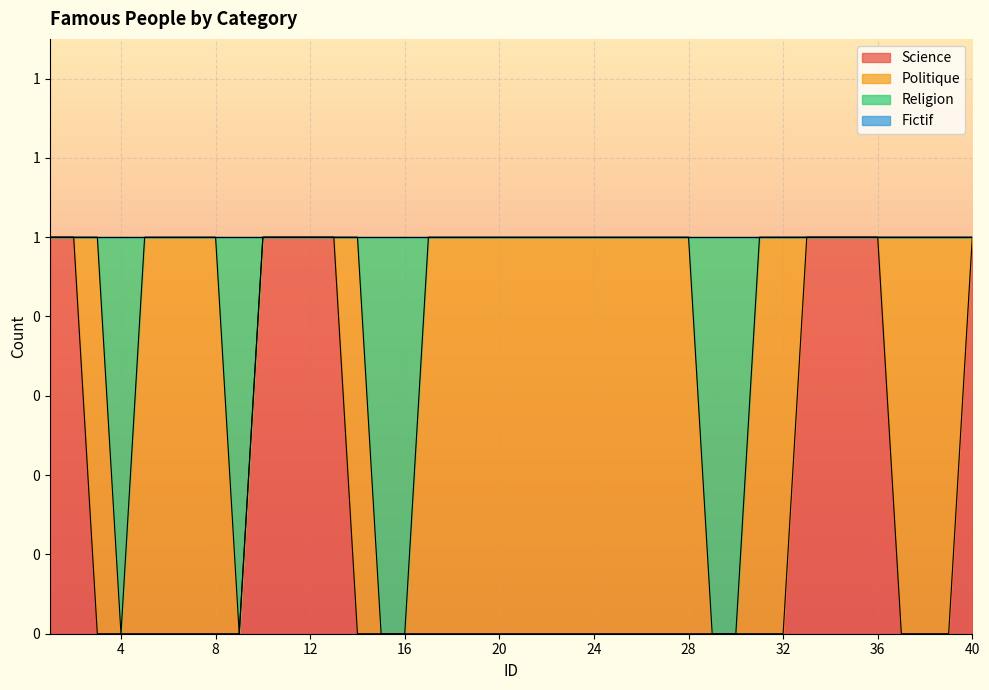

Does the chart display data point markers on the line(s)?

No